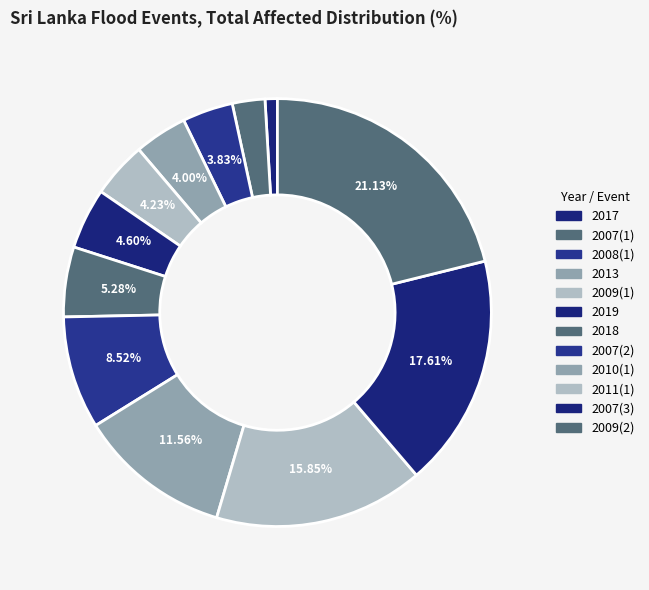

Does 2011(1) account for over 50% of the chart?

No